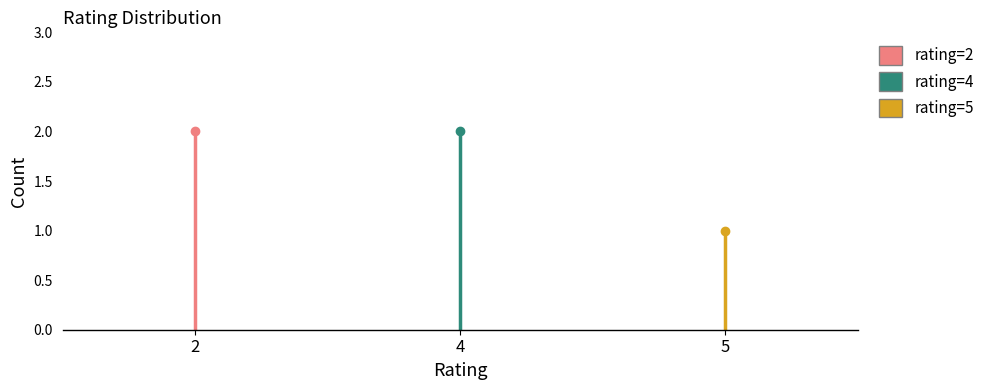

What is the smallest value displayed?

1